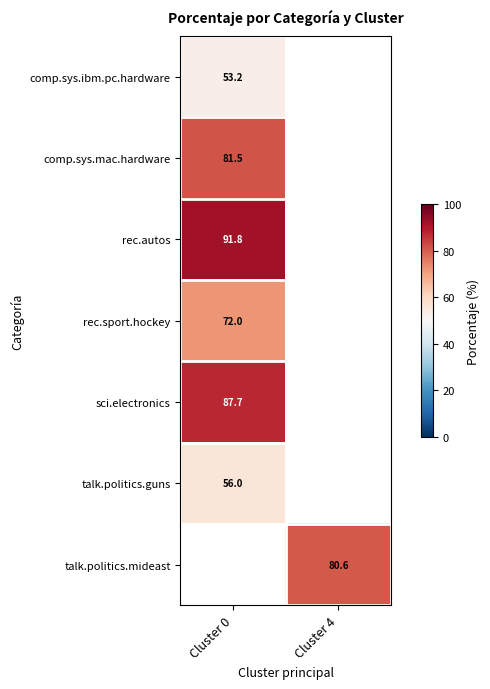

Rank the series by their average value, from lowest to highest.

comp.sys.ibm.pc.hardware, comp.sys.mac.hardware, rec.autos, rec.sport.hockey, sci.electronics, talk.politics.guns, talk.politics.mideast